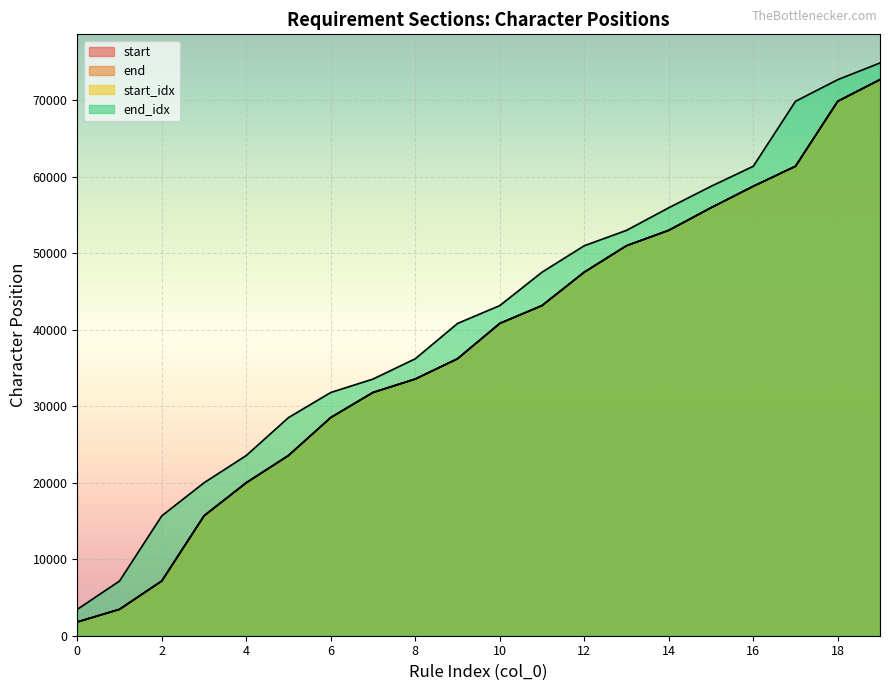

True or false: end_idx and start_idx intersect in this chart.

False